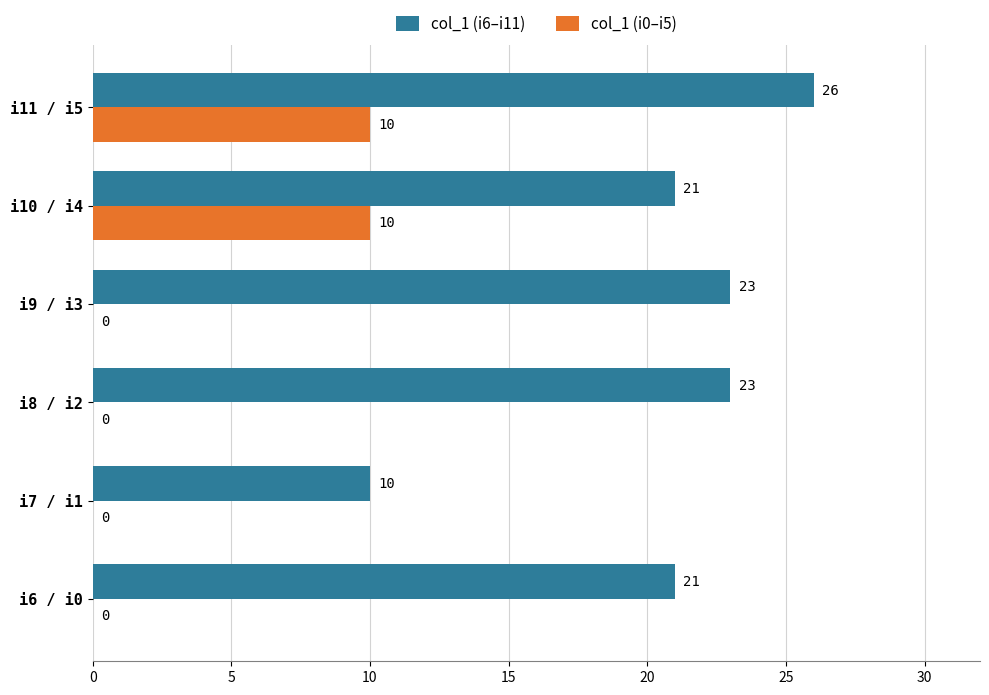

The col_1 (i0–i5) series shows 10 at i10 / i4. True or false?

True